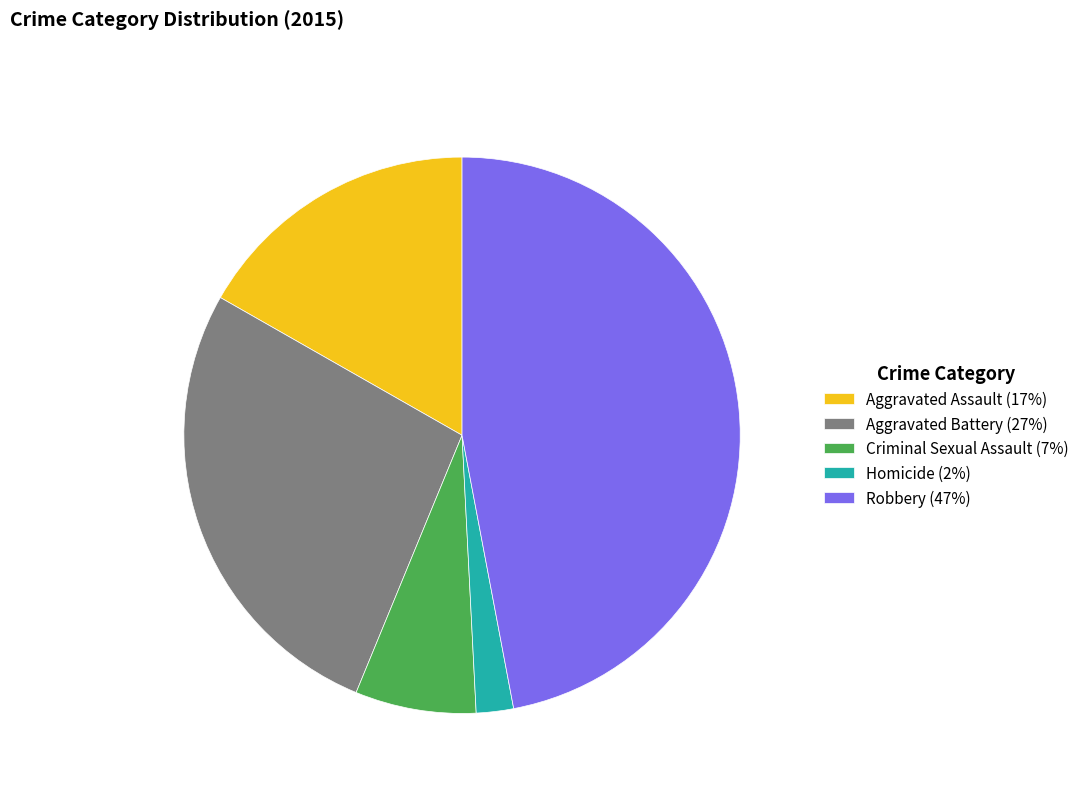

True or false: Aggravated Battery accounts for 27% of the total.

True